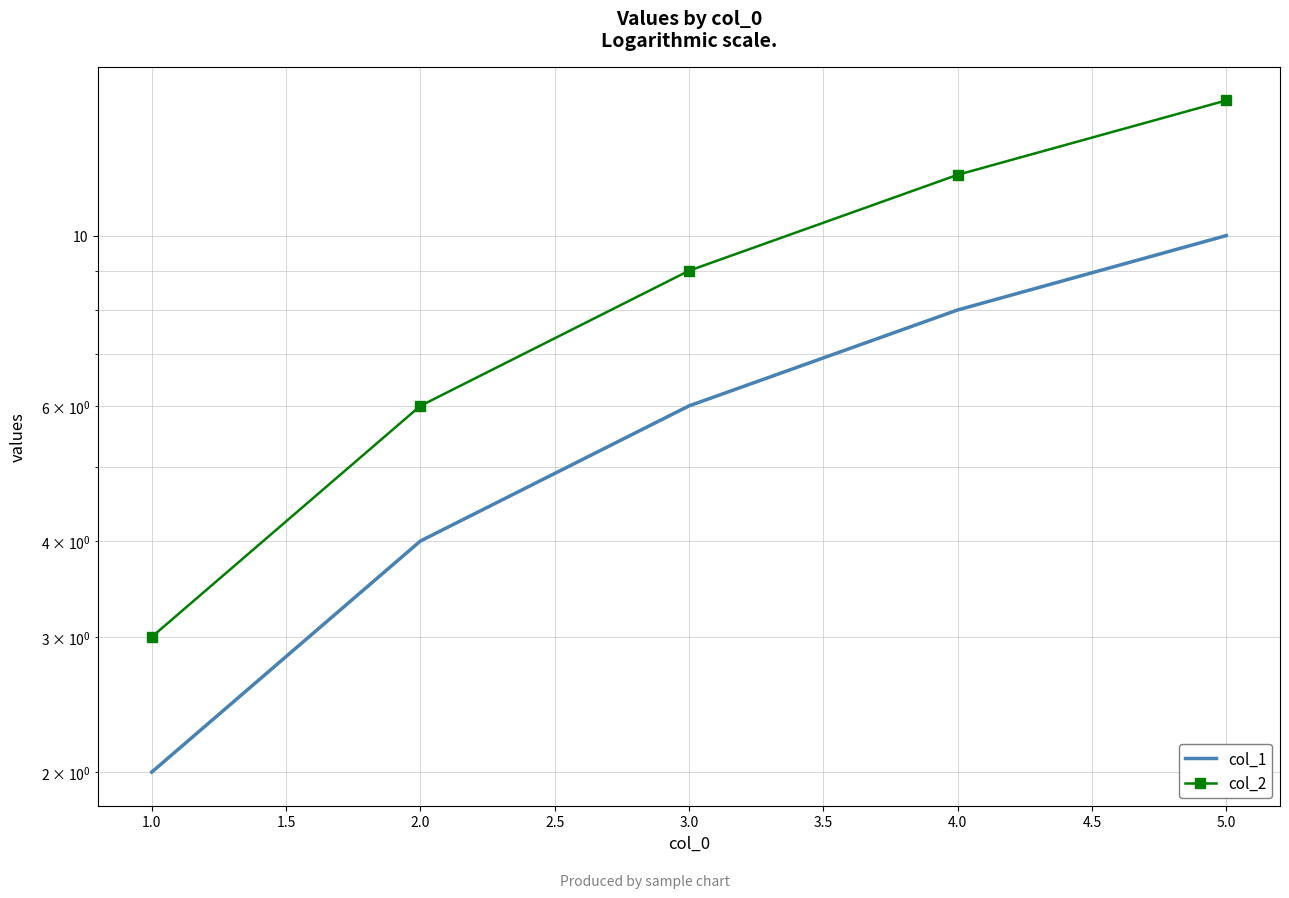

What is the difference between the maximum and minimum values in the col_2 series?

12